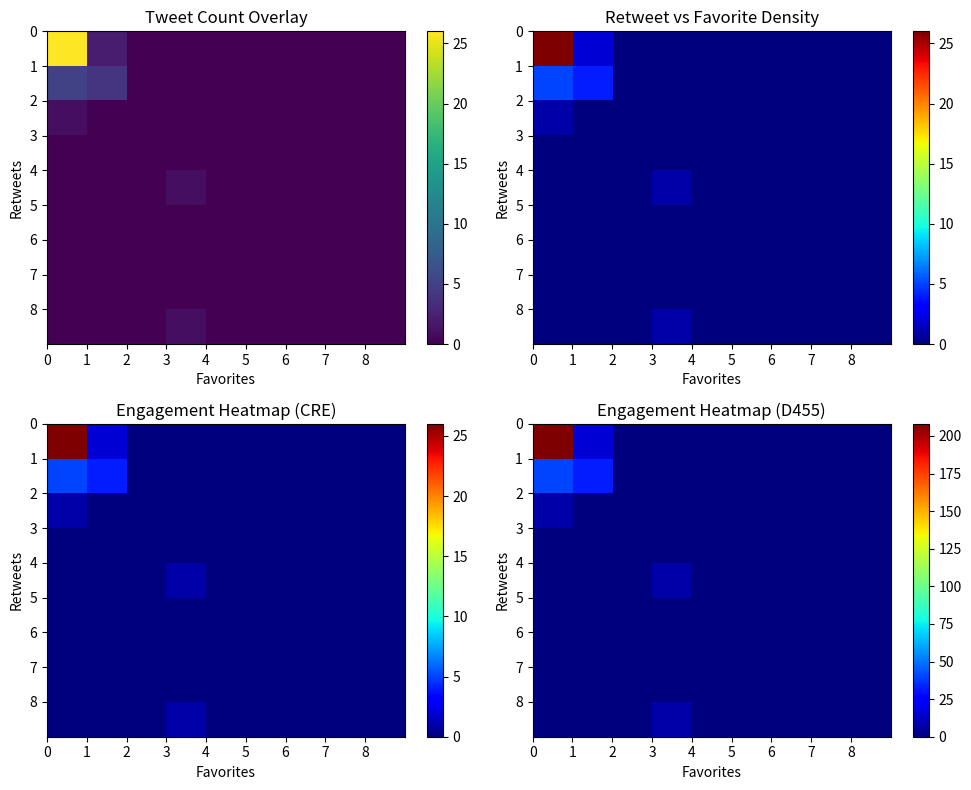

What is the greatest value displayed?

208